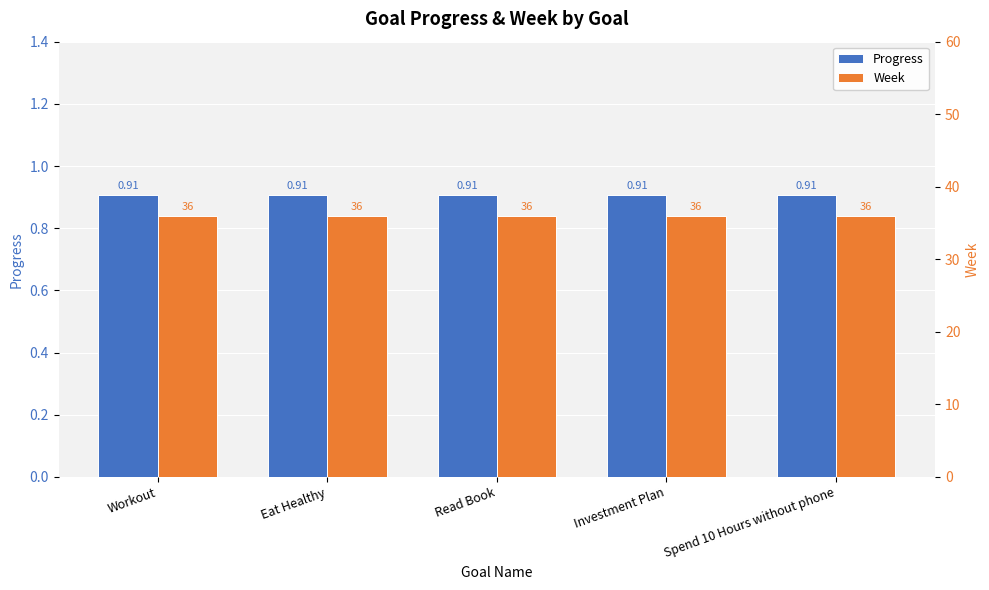

True or false: Progress has a value of 0.4 at Investment Plan.

False